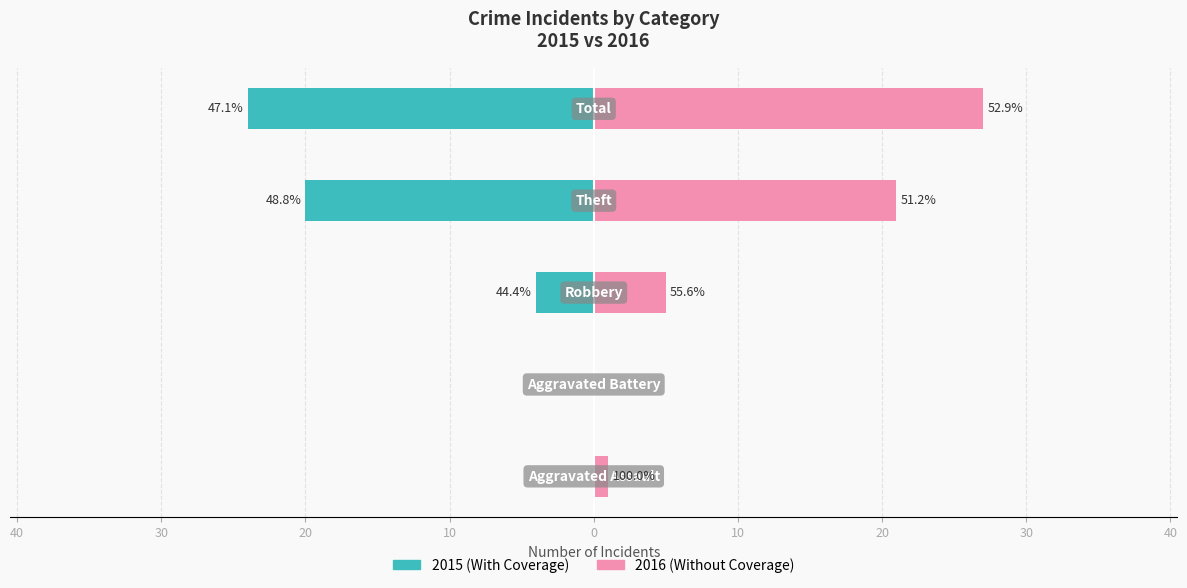

At 10, list the series in order from largest to smallest.

2016 (Without Coverage), 2015 (With Coverage)